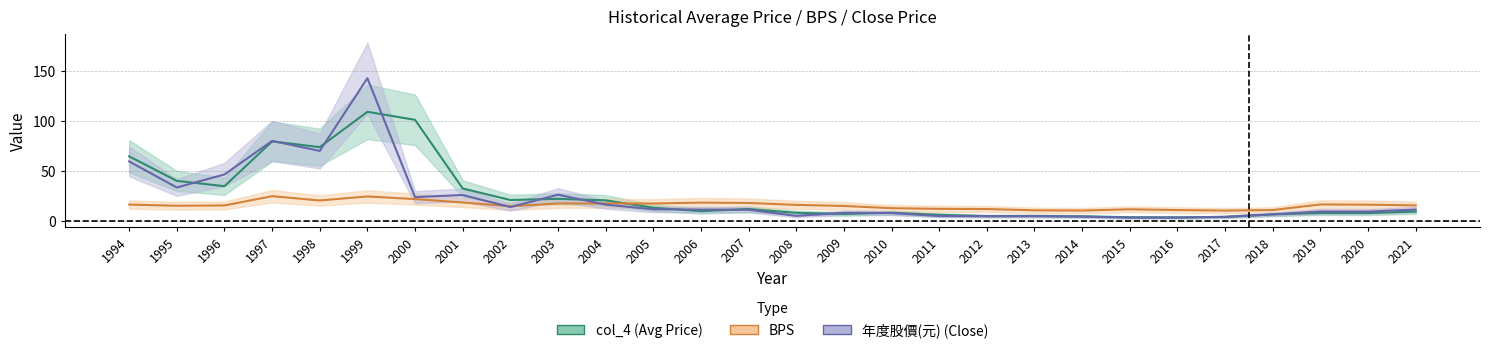

Is it true that 年度股價(元) equals 4.9 at 2013?

True